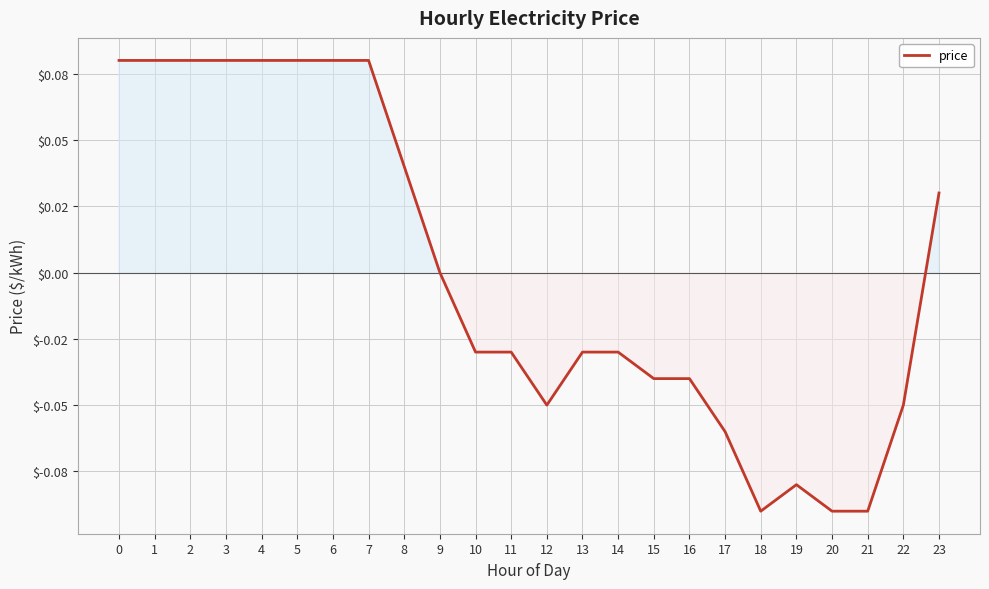

Does the chart have visible grid lines?

Yes